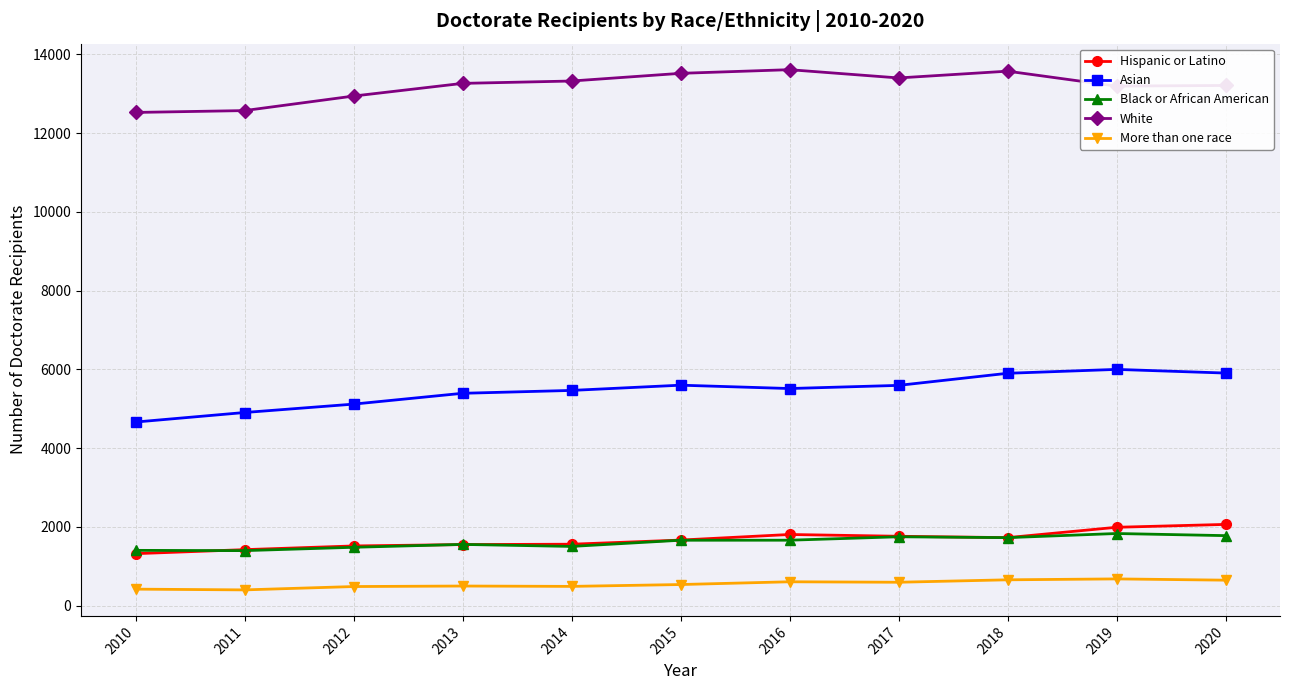

True or false: White has a value of 17217 at 2012.

False